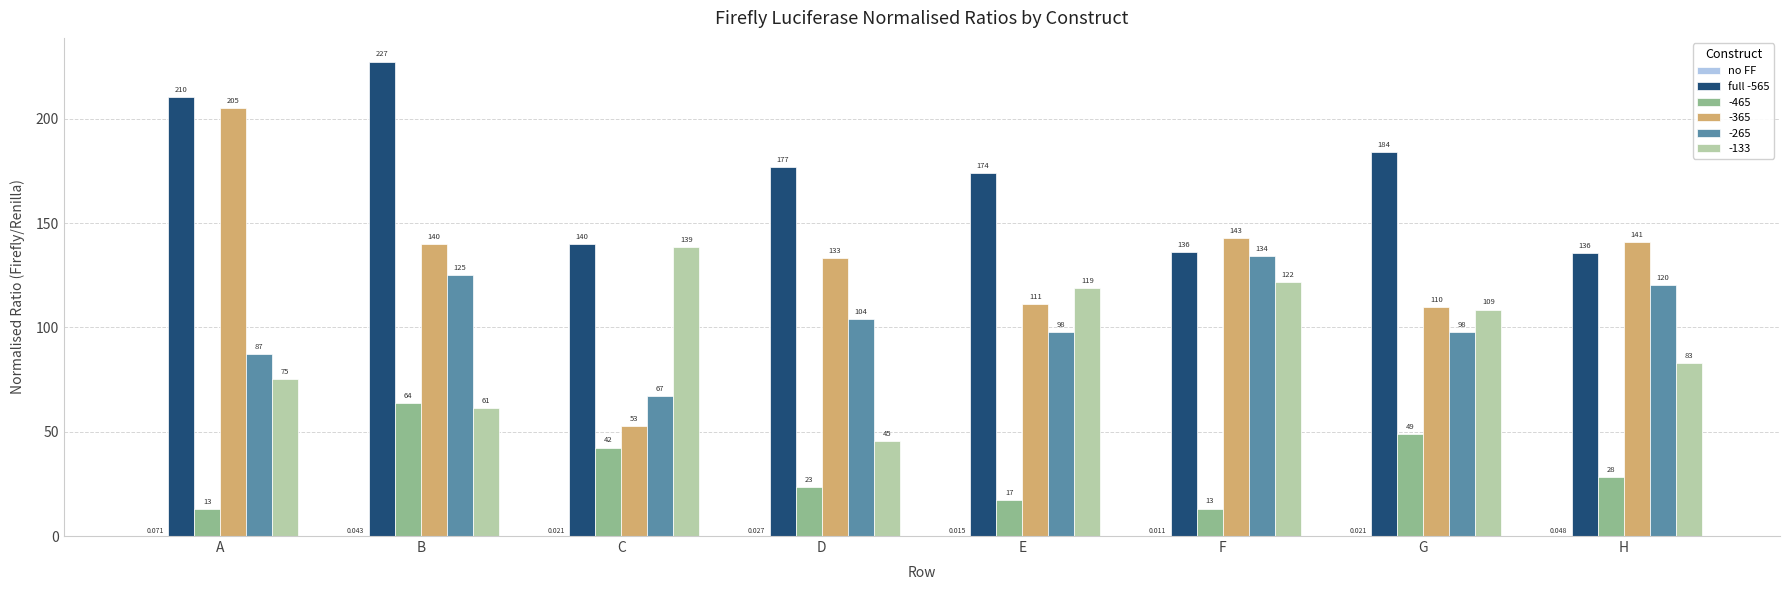

Which label corresponds to the largest value in the chart?

B